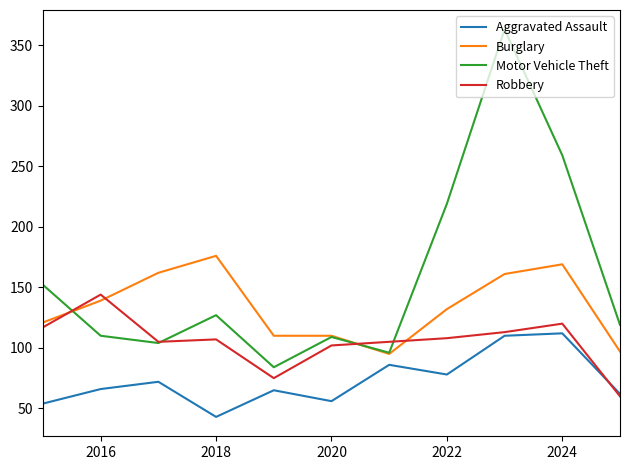

True or false: Burglary and Aggravated Assault intersect in this chart.

False